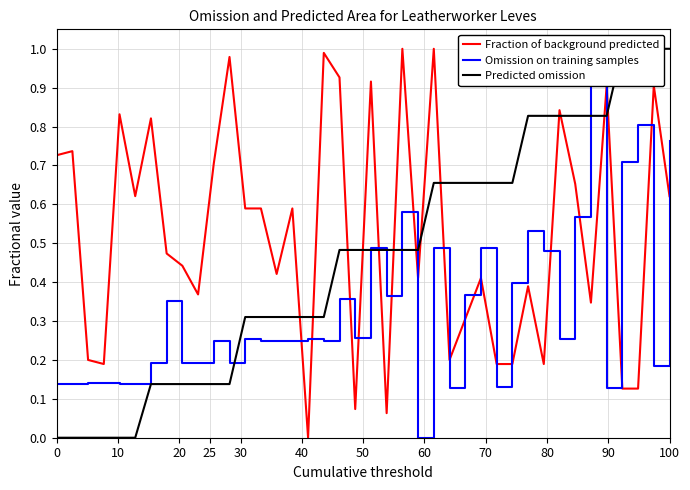

Is the value of Fraction of background predicted at 39 greater than the value of Predicted omission at 22?

Yes